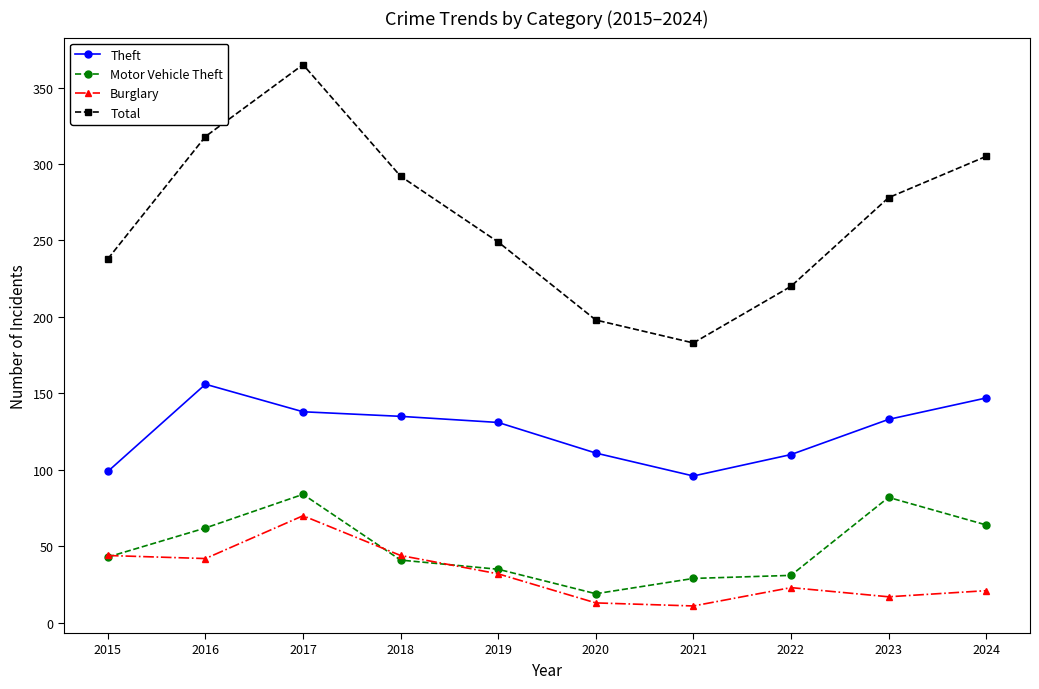

Where is Total nearest to the value 274?

2023